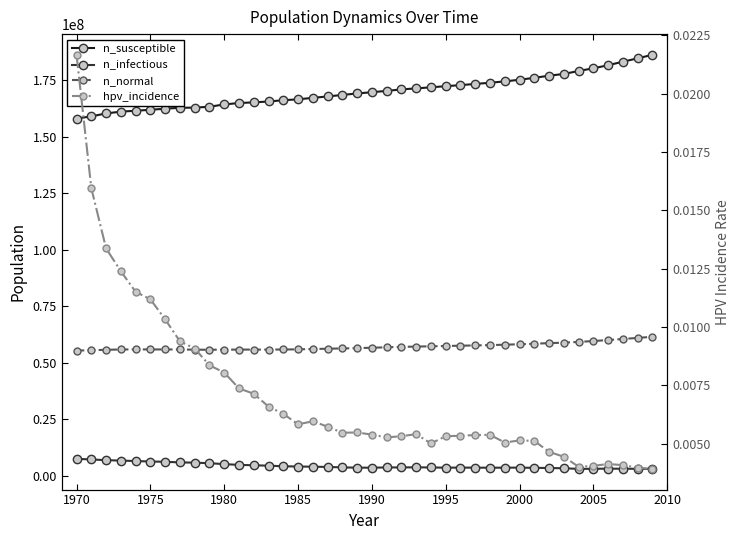

True or false: n_normal and n_susceptible intersect in this chart.

False